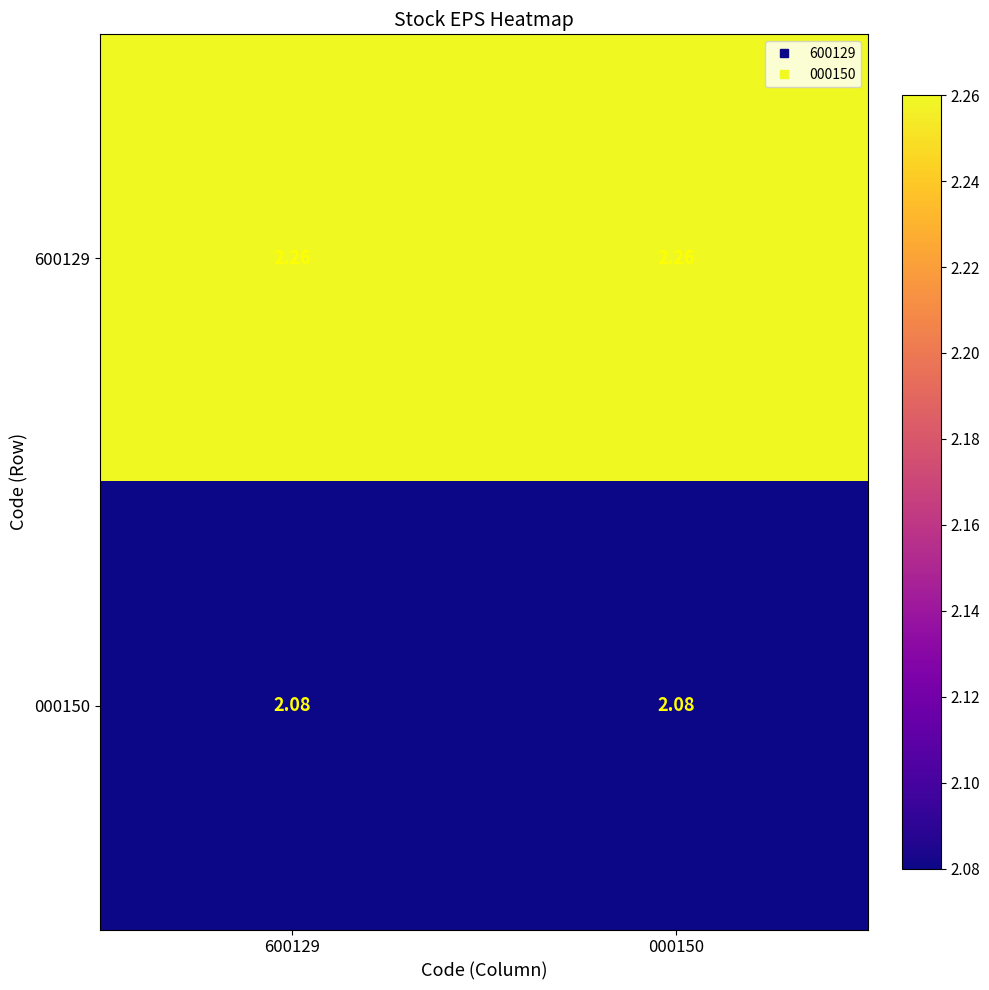

Is the value of 600129 at 600129 greater than the value of 000150 at 600129?

Yes